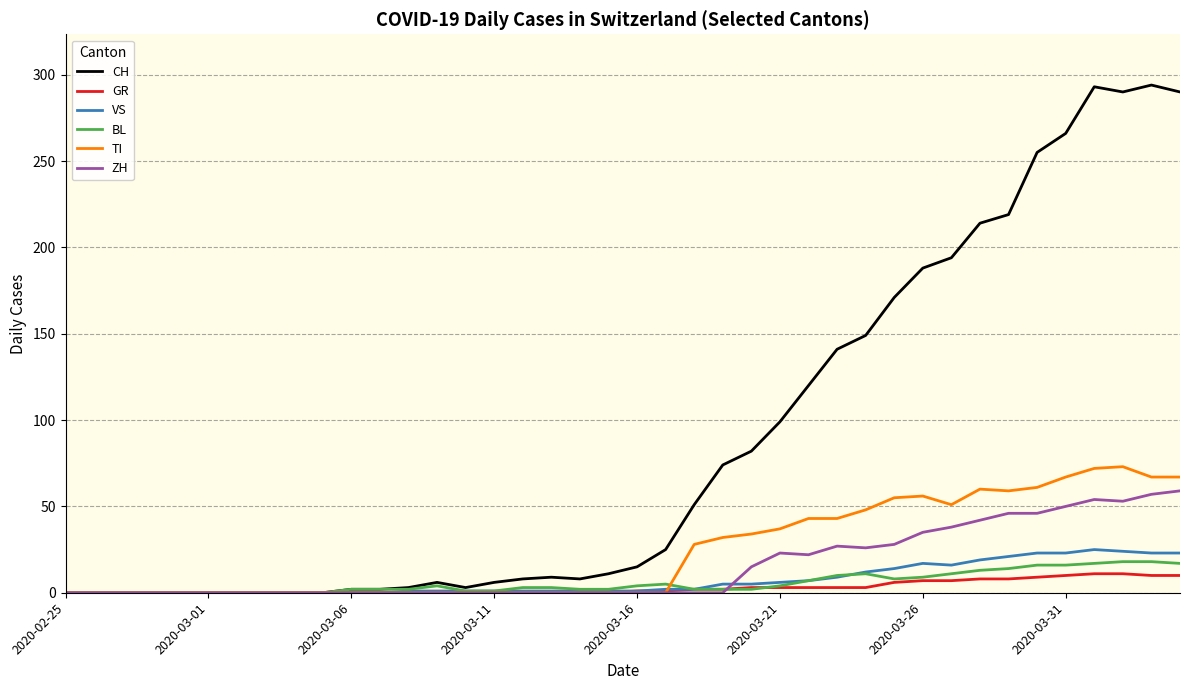

What is the maximum value for GR?

11